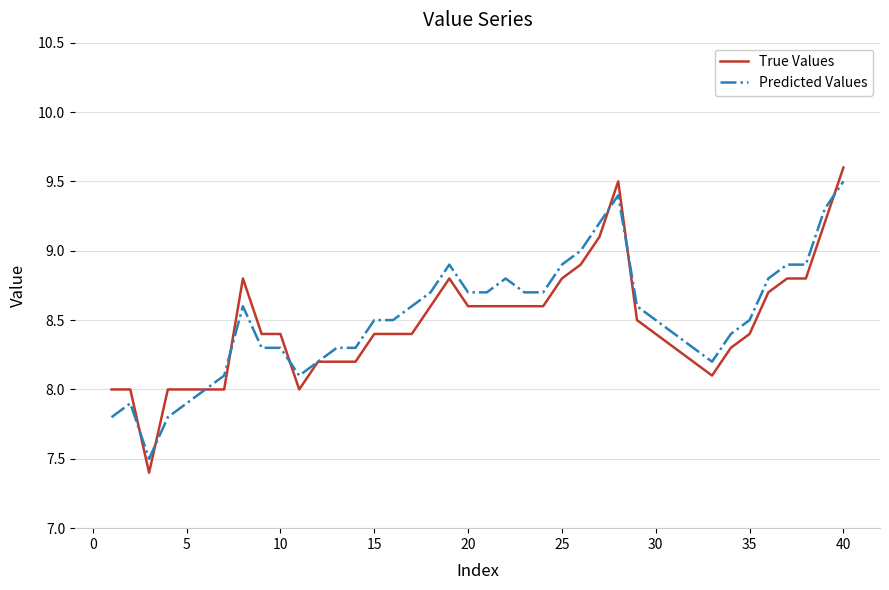

How many lines are shown in the chart?

2